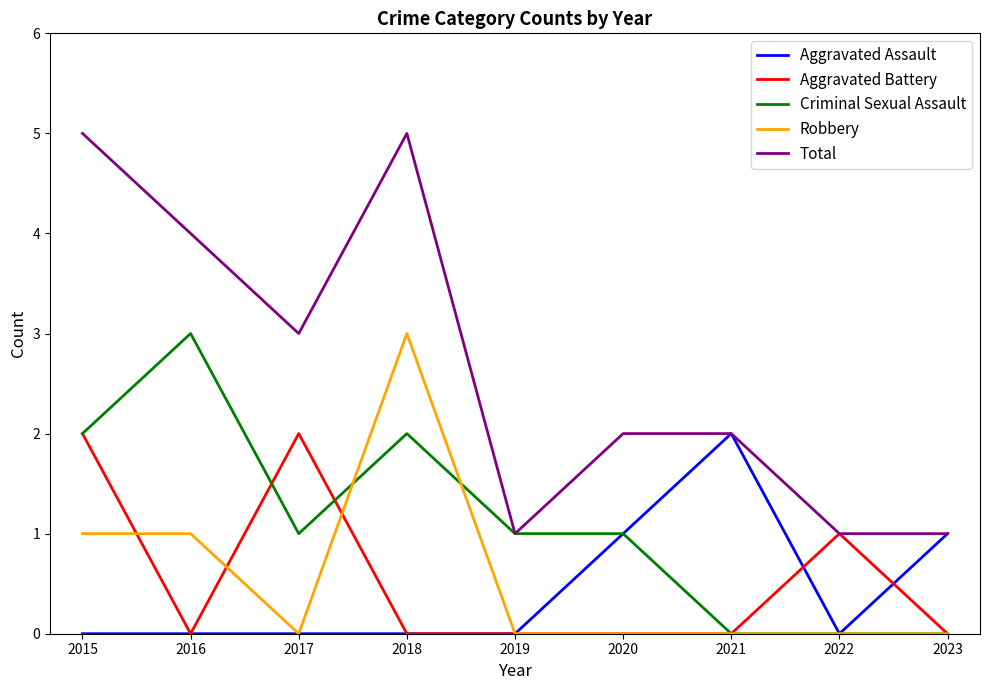

Where is the first local maximum for Aggravated Battery?

2017